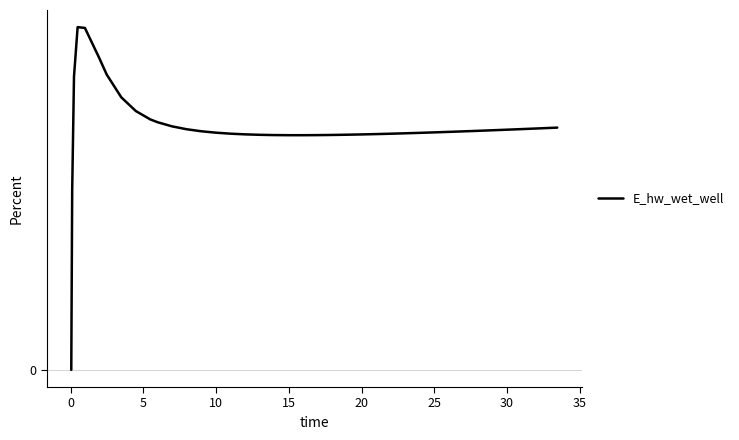

What is the difference between the maximum and second lowest values?

2.1